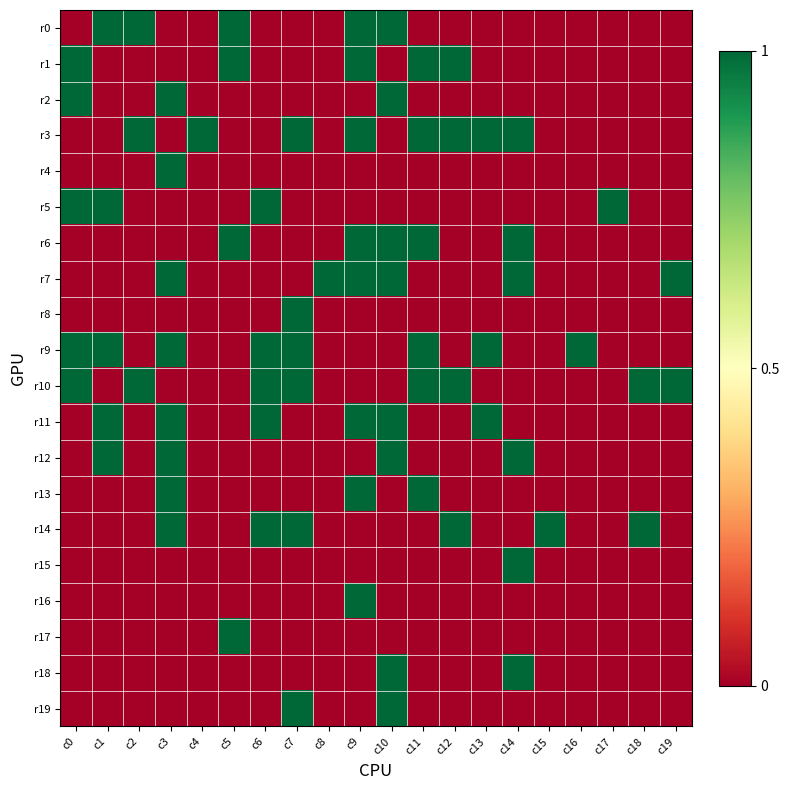

What is the difference between the highest and lowest values at c5?

1